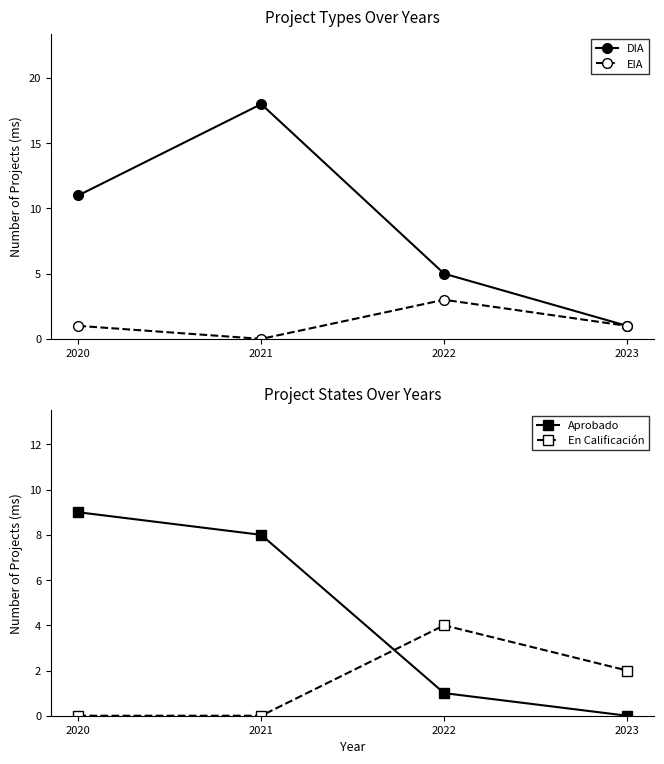

How many values in the DIA series are below 11?

2